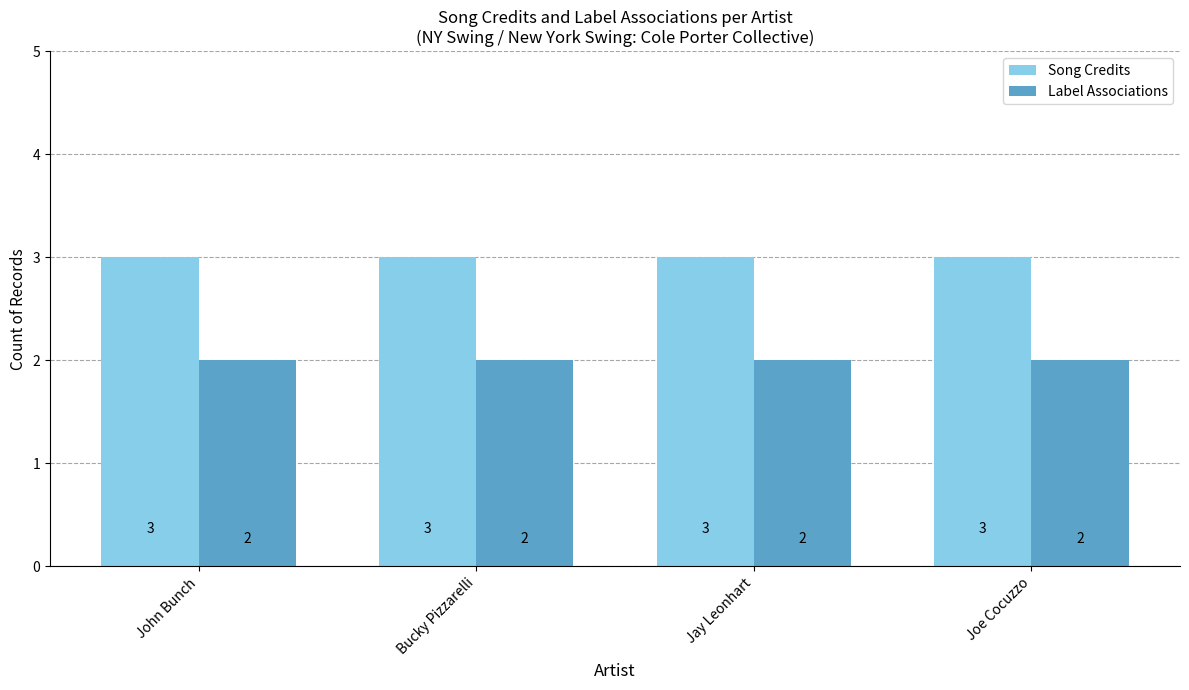

What is the label of the 1st bar from the right?

Joe Cocuzzo